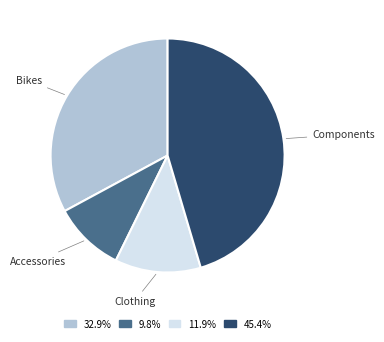

Which category has the biggest portion of the pie?

Components